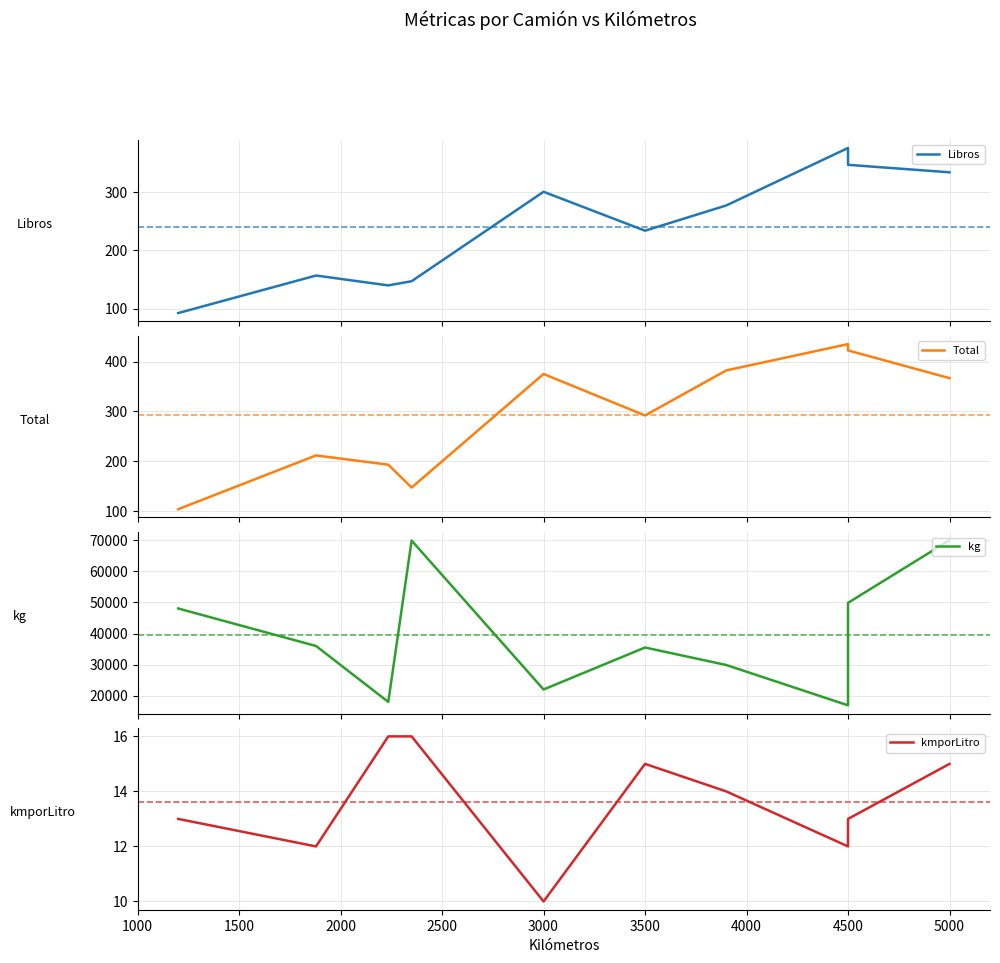

Which has a higher value, 4000 or 3000?

3000